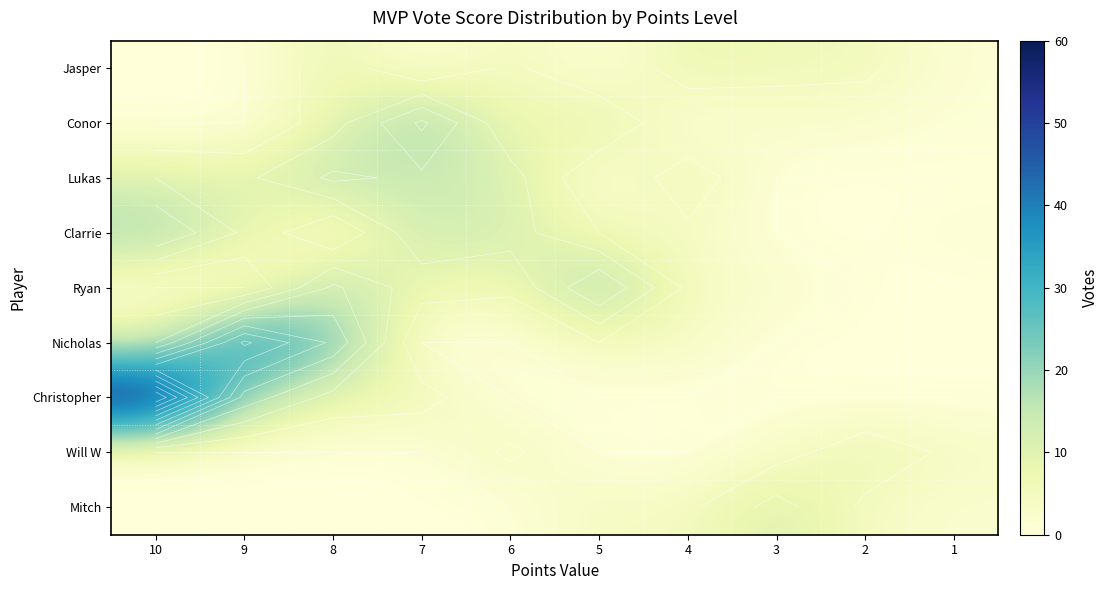

Between 9 and 1, which is larger?

1